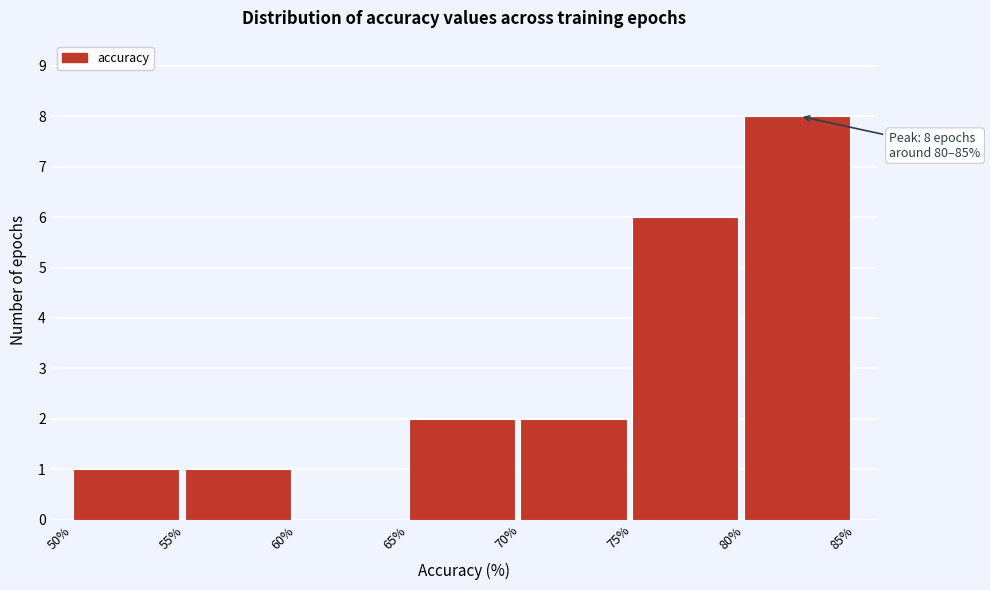

Which range on the x-axis has the tallest bar?

80% to 85%